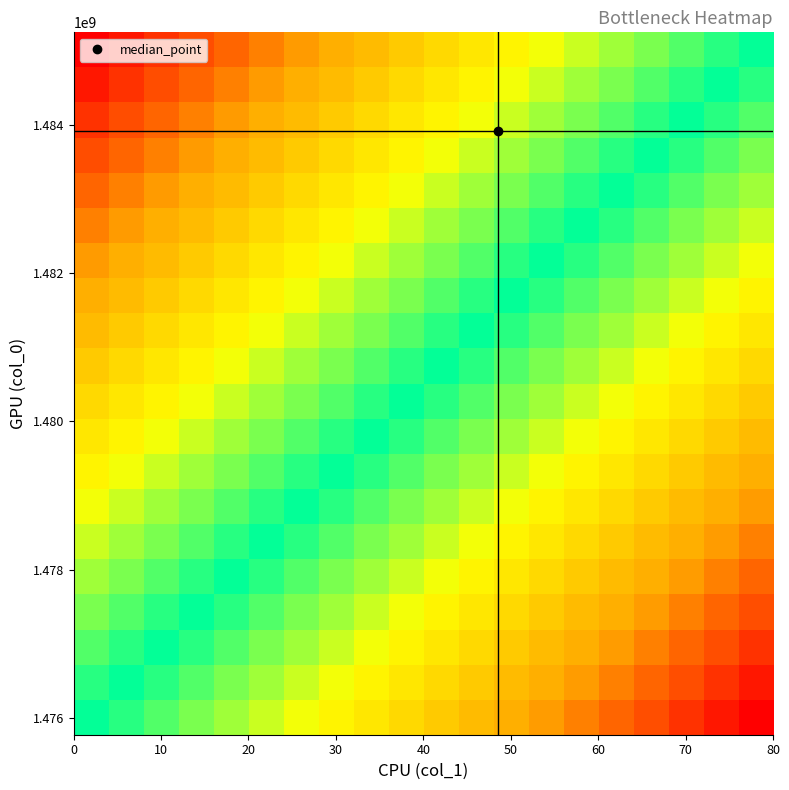

What is the minimum value shown in the chart?

-1.0